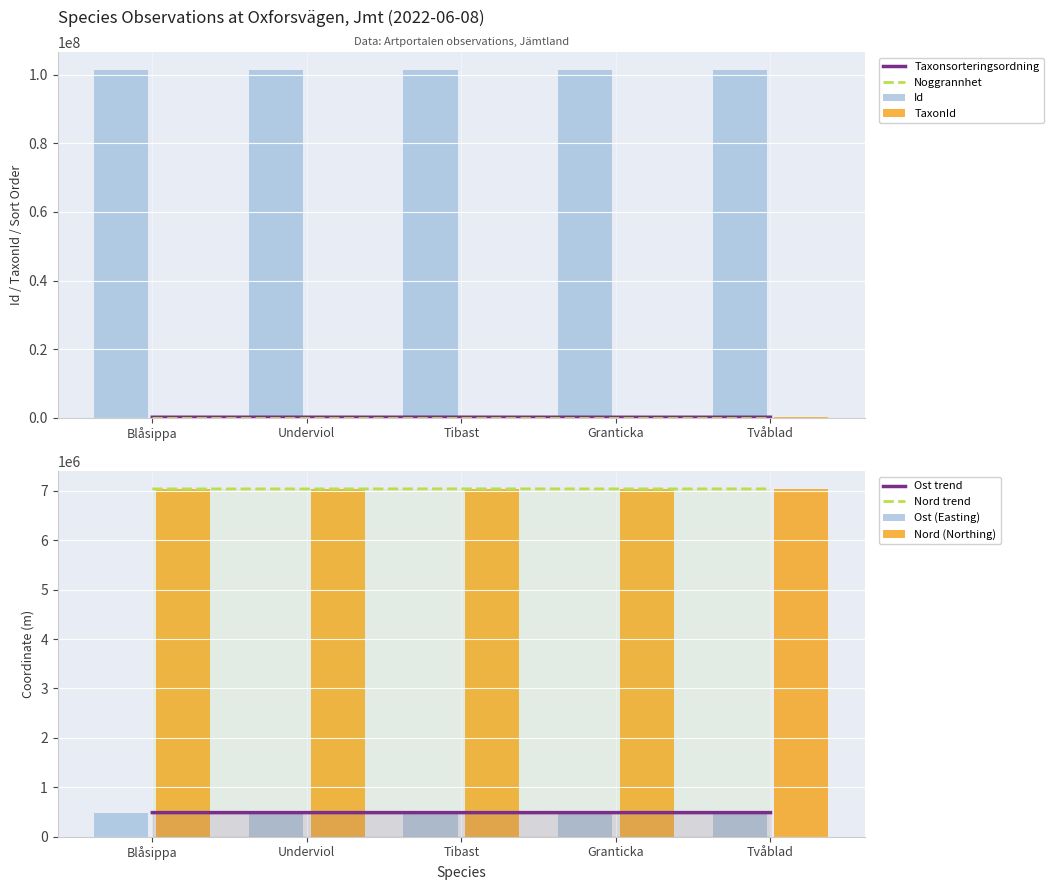

Are the bars grouped side by side (vs. stacked)?

Yes